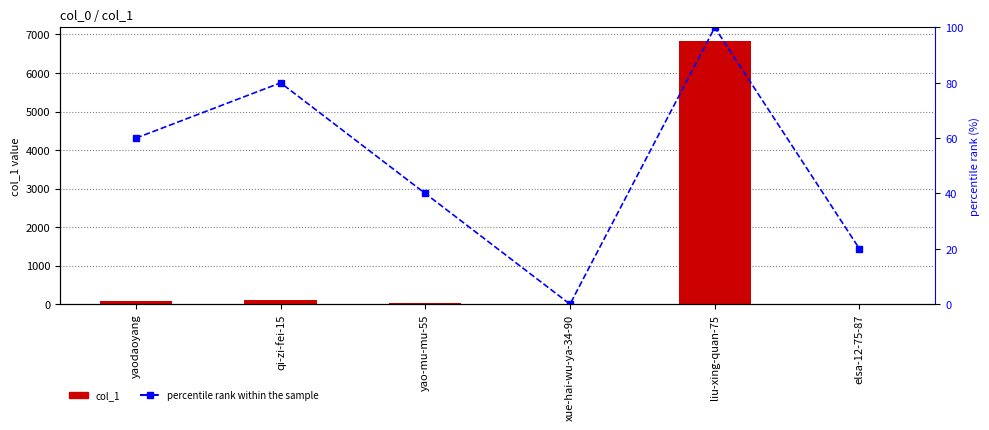

At how many categories does at least one series exceed 1416?

1